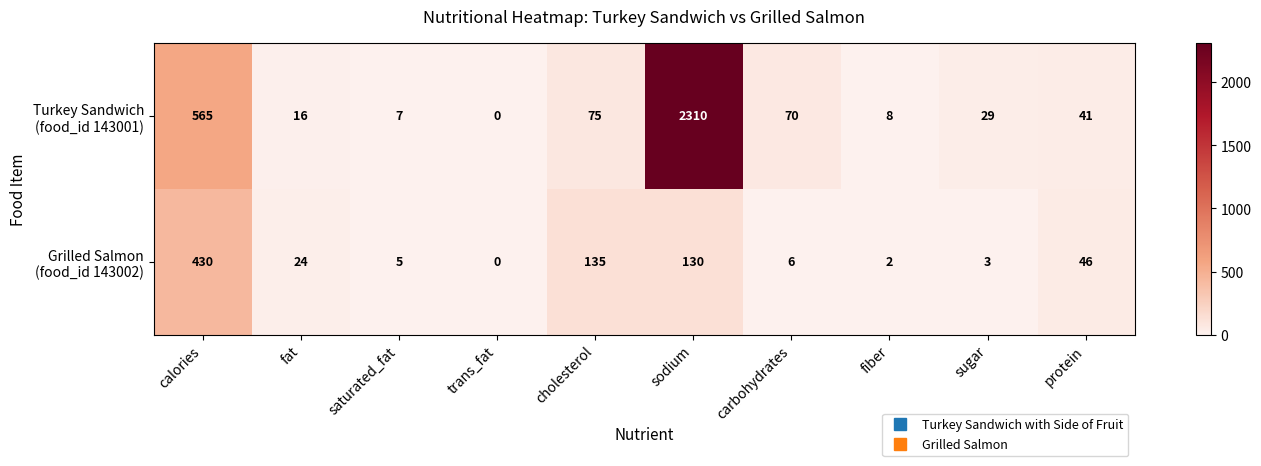

What is the total value across all series at fiber?

10